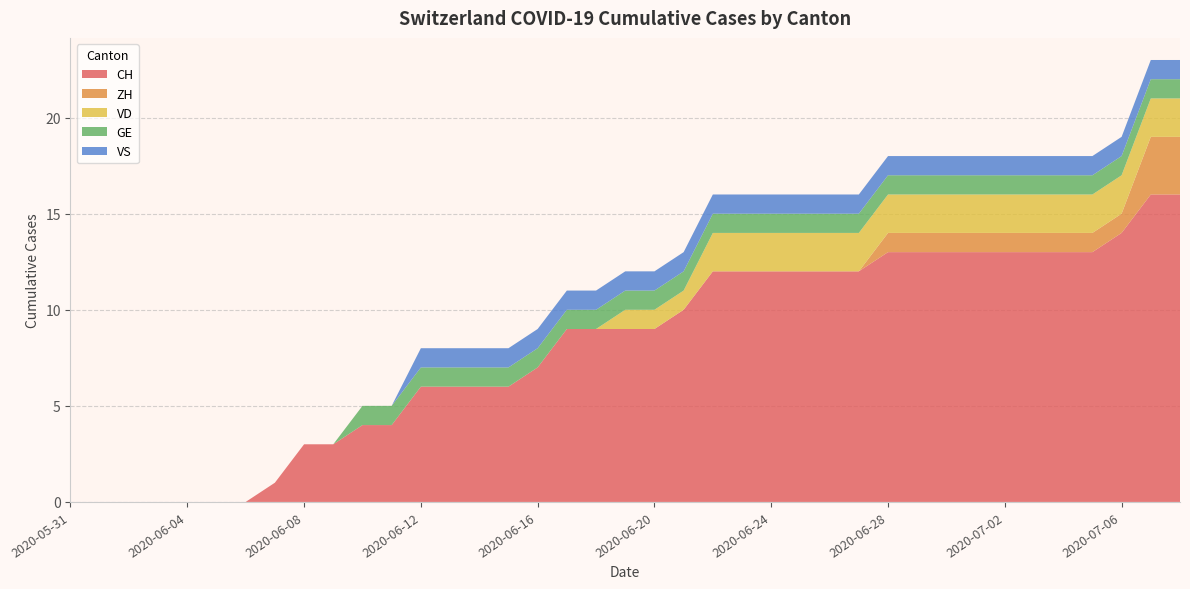

Reading right to left, transcribe all the data shown in this chart.

CH: 16	16	14	13	13	13	13	13	13	13	13	12	12	12	12	12	12	10	9	9	9	9	7	6	6	6	6	4	4	3	3	1	0	0	0	0	0	0	0
ZH: 3	3	1	1	1	1	1	1	1	1	1	0	0	0	0	0	0	0	0	0	0	0	0	0	0	0	0	0	0	0	0	0	0	0	0	0	0	0	0
VD: 2	2	2	2	2	2	2	2	2	2	2	2	2	2	2	2	2	1	1	1	0	0	0	0	0	0	0	0	0	0	0	0	0	0	0	0	0	0	0
GE: 1	1	1	1	1	1	1	1	1	1	1	1	1	1	1	1	1	1	1	1	1	1	1	1	1	1	1	1	1	0	0	0	0	0	0	0	0	0	0
VS: 1	1	1	1	1	1	1	1	1	1	1	1	1	1	1	1	1	1	1	1	1	1	1	1	1	1	1	0	0	0	0	0	0	0	0	0	0	0	0